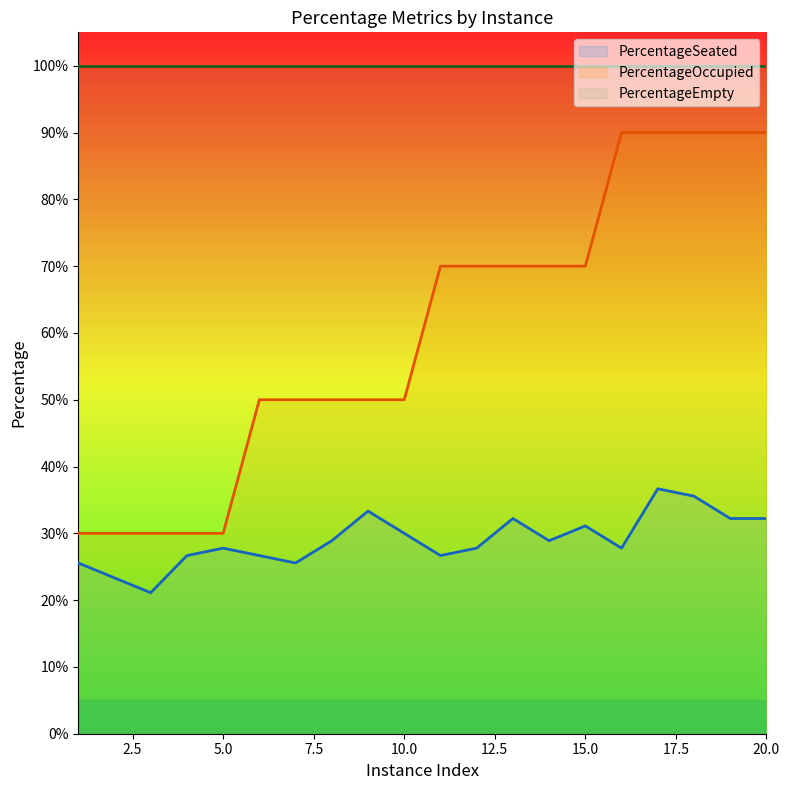

Which label corresponds to the largest value in the chart?

16